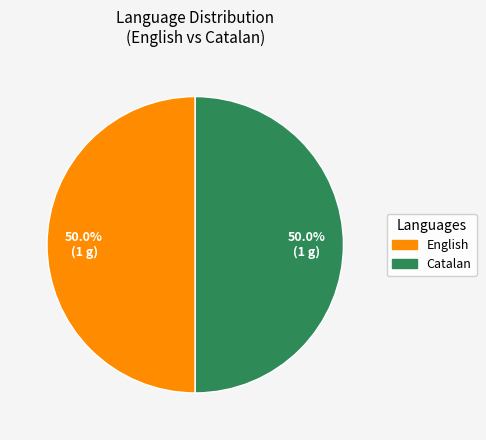

How many slices are in this pie chart?

2